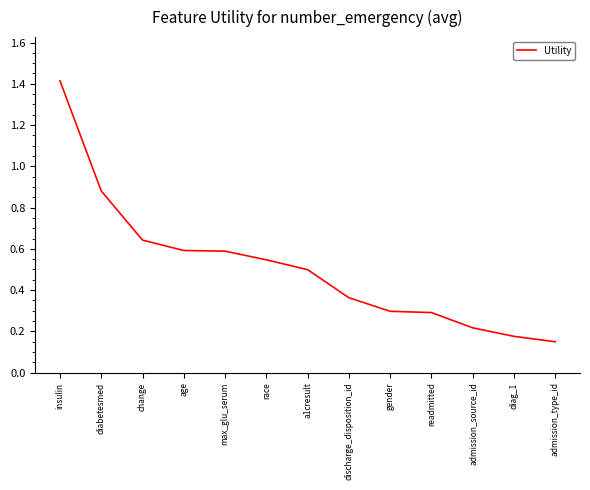

Between readmitted and diabetesmed, which is larger?

diabetesmed